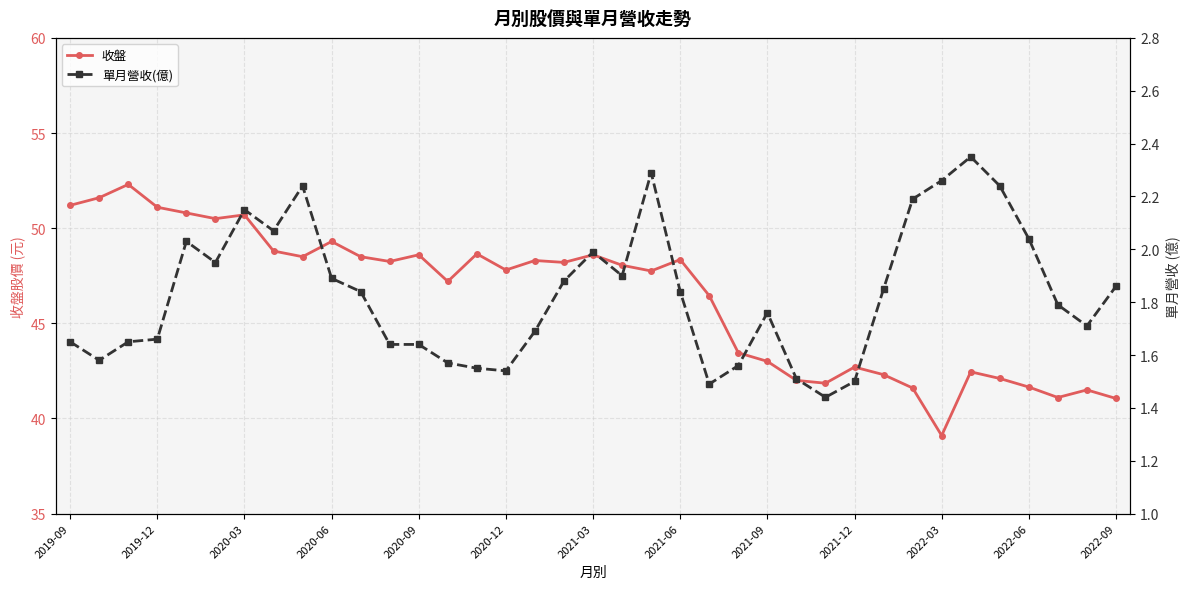

Reading left to right, transcribe all the data shown in this chart.

收盤: 51.2	51.6	52.3	51.1	50.8	50.5	50.7	48.8	48.5	49.3	48.5	48.2	48.6	47.2	48.6	47.8	48.3	48.2	48.6	48.0	47.8	48.4	46.5	43.5	43.0	42.0	41.9	42.7	42.3	41.6	39.1	42.5	42.1	41.6	41.1	41.5	41.0
單月營收(億): 1.6	1.6	1.6	1.7	2.0	1.9	2.1	2.1	2.2	1.9	1.8	1.6	1.6	1.6	1.6	1.5	1.7	1.9	2.0	1.9	2.3	1.8	1.5	1.6	1.8	1.5	1.4	1.5	1.9	2.2	2.3	2.4	2.2	2.0	1.8	1.7	1.9